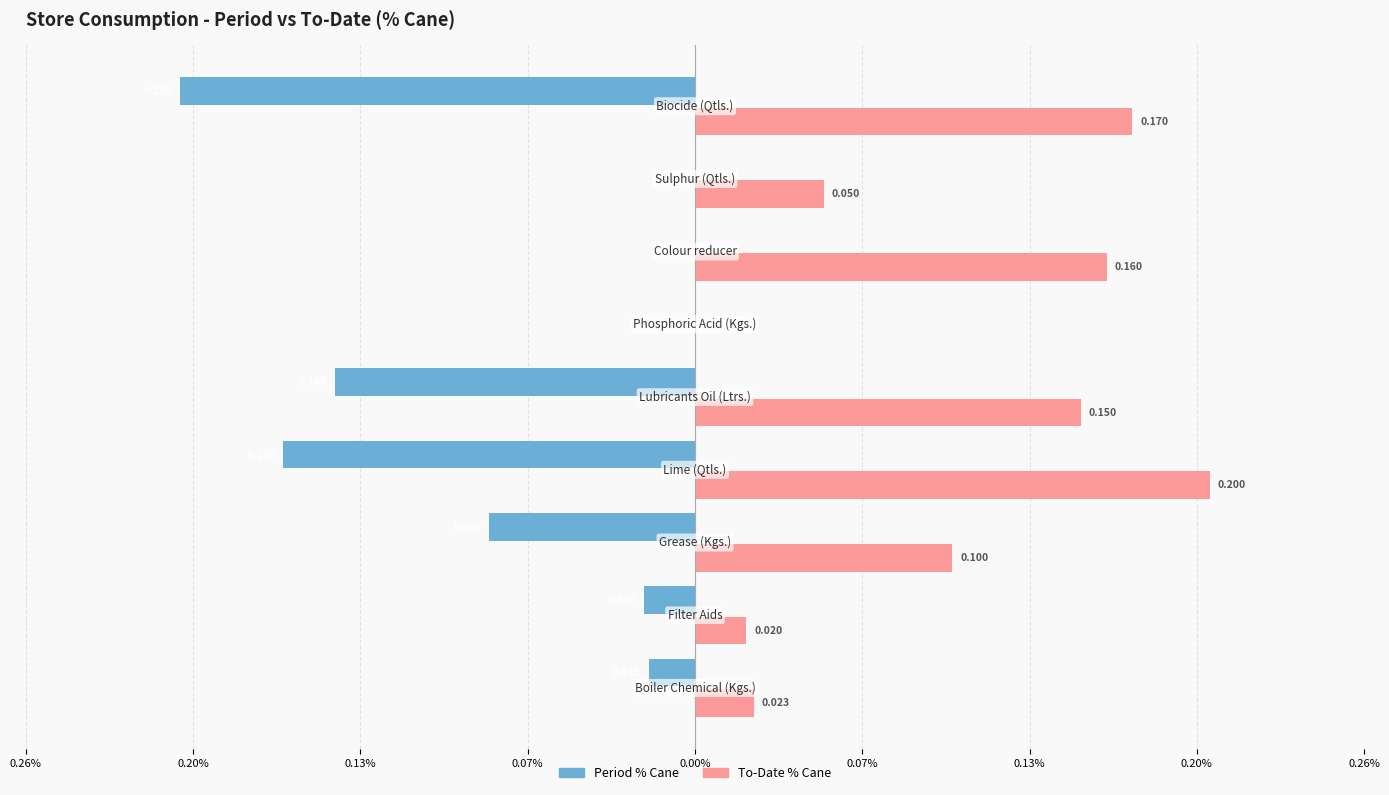

What are all the series names shown in the legend?

Period % Cane, To-Date % Cane